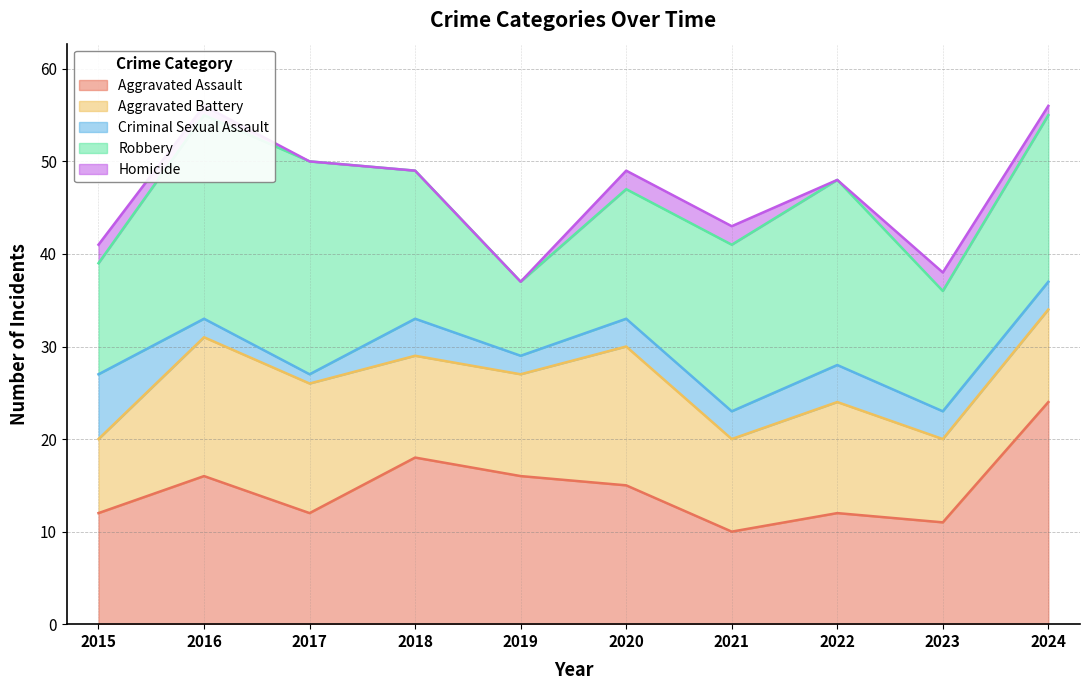

True or false: Robbery and Criminal Sexual Assault cross at least once.

False